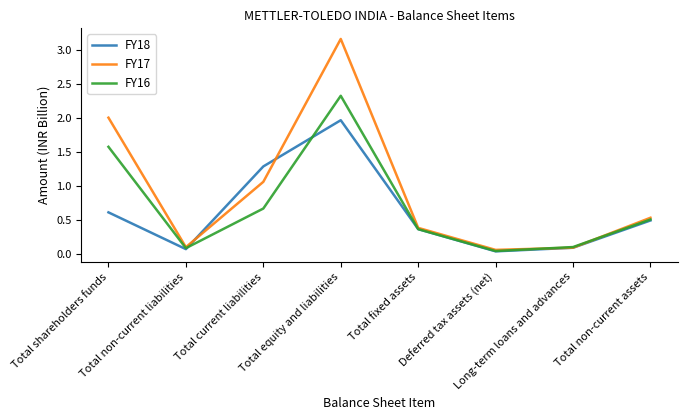

Which series has the widest spread of values?

FY17